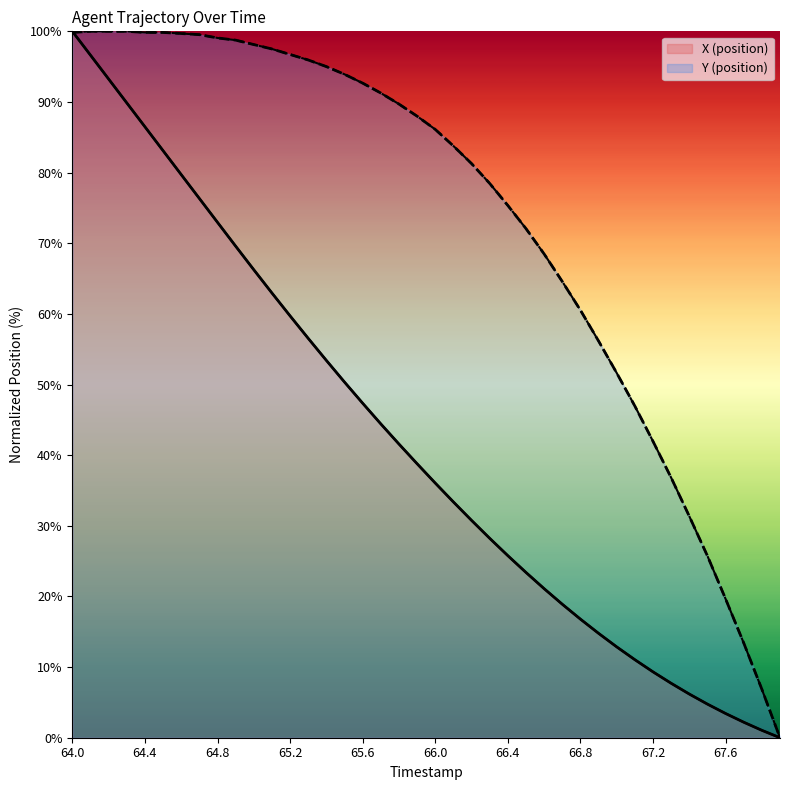

The Y (position) series shows 96.7 at 12. True or false?

True